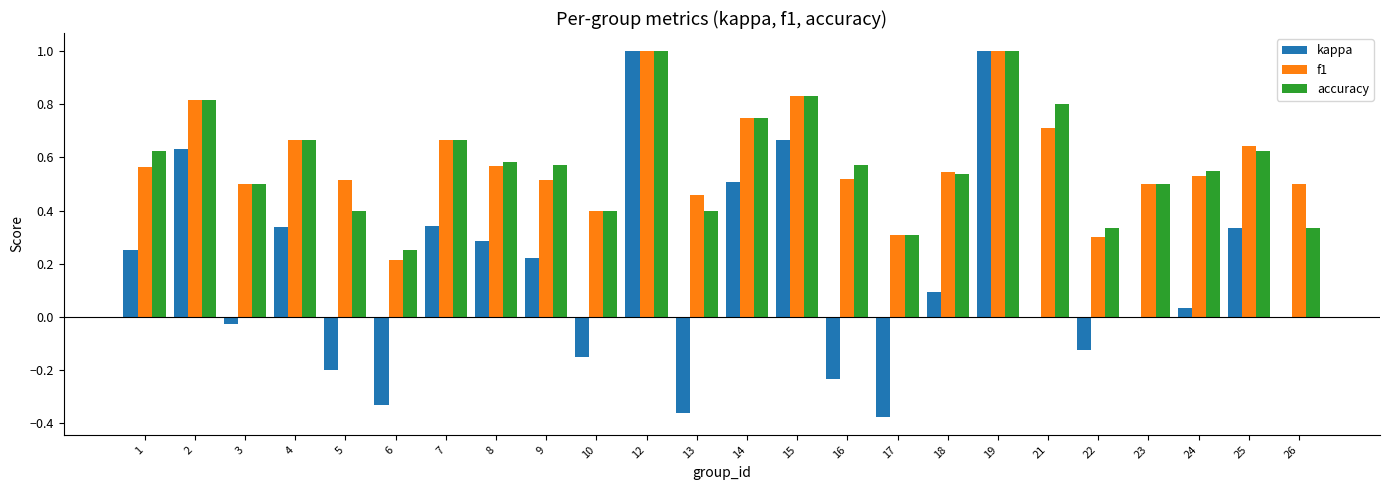

The accuracy series shows 0.8 at 15. True or false?

True